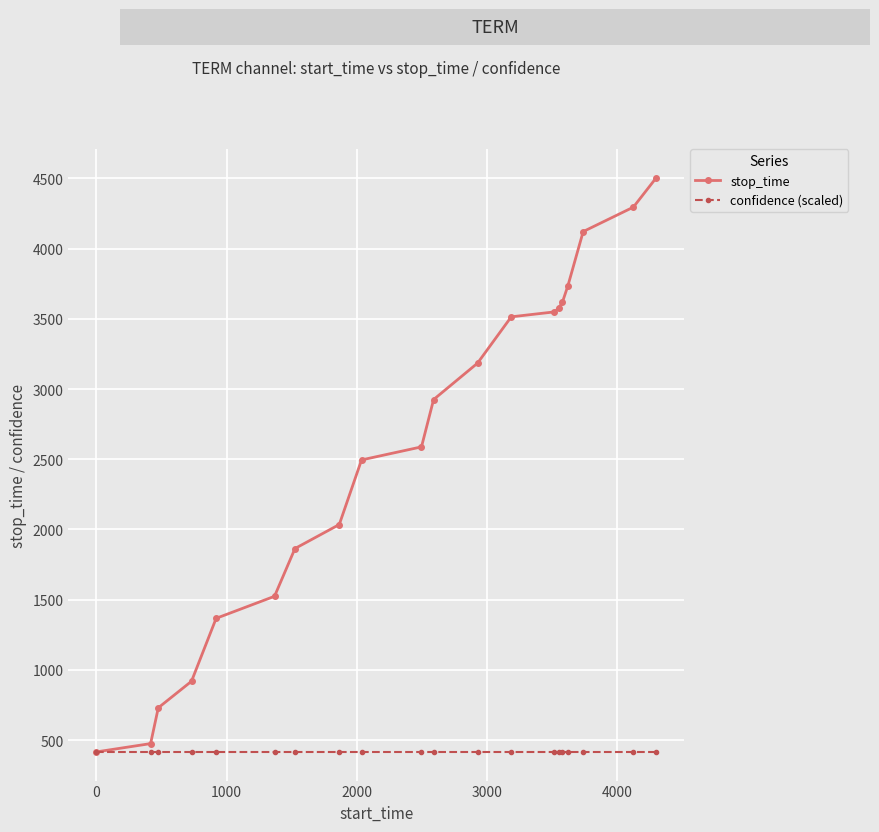

What is the value of the stop_time point at the 6th from the left?

1524